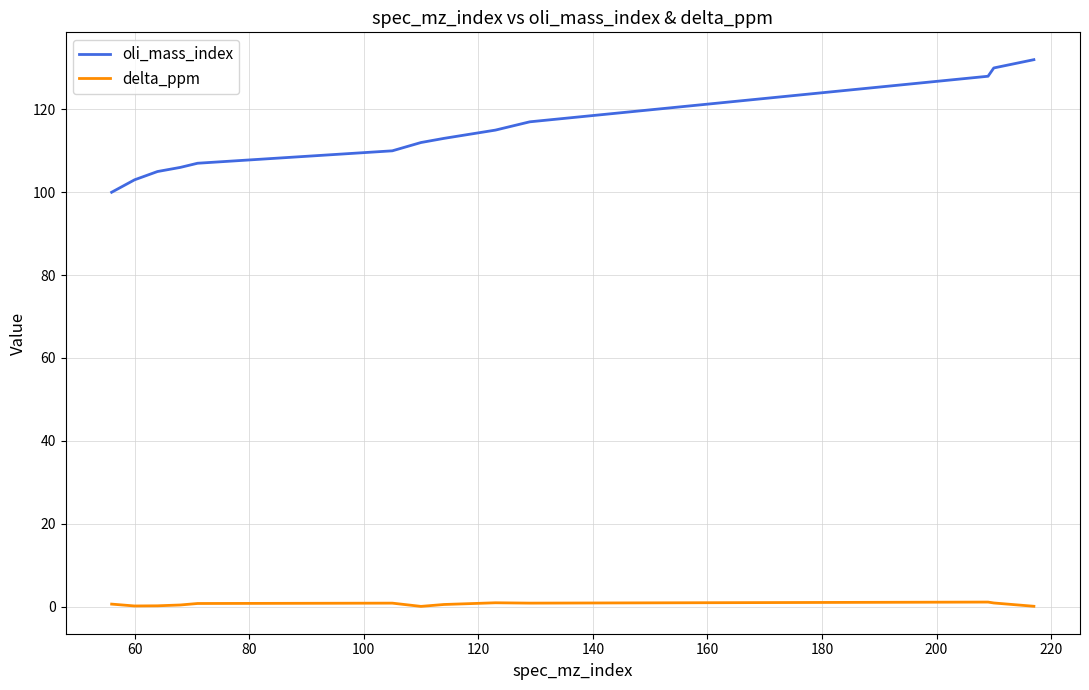

Rank the series by their maximum value, from lowest to highest.

delta_ppm, oli_mass_index